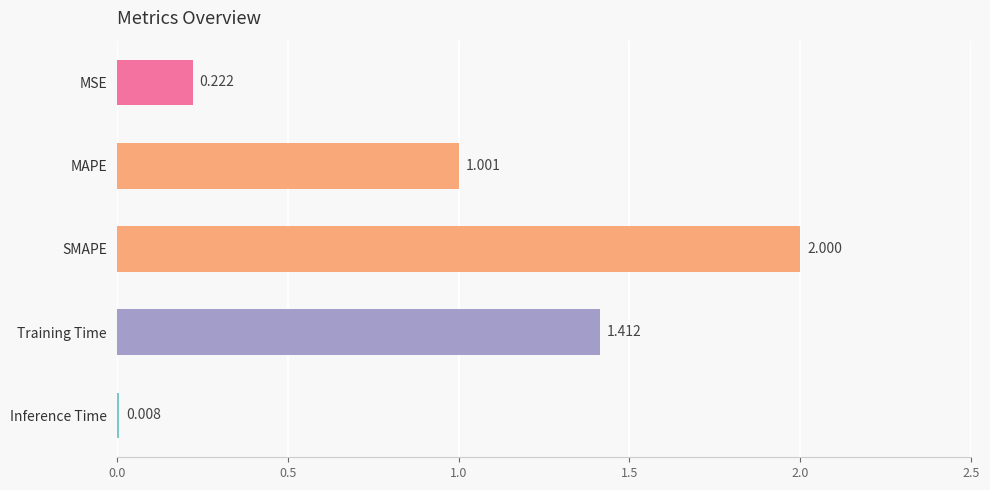

Which has a higher value, SMAPE or Training Time?

SMAPE